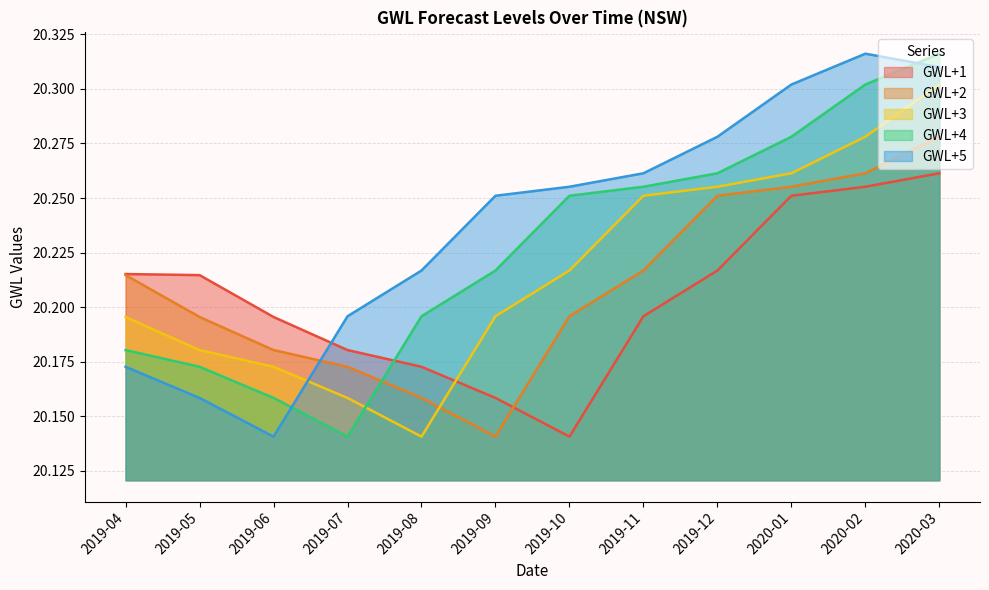

What is the approximate value of GWL+4 at 2019-08?

20.2